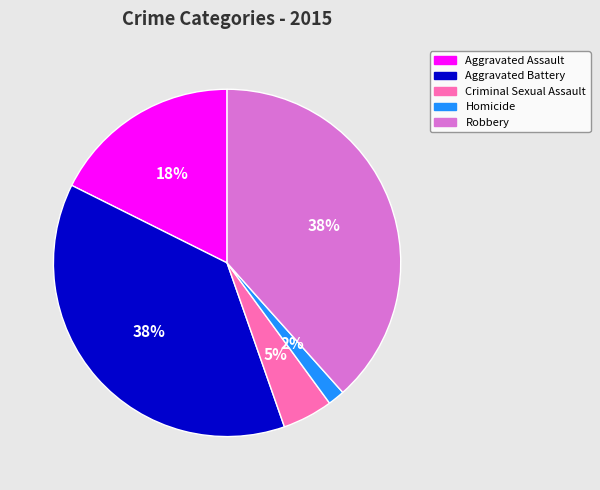

What is the ratio of the value at Aggravated Battery to the value at Robbery?

1.0